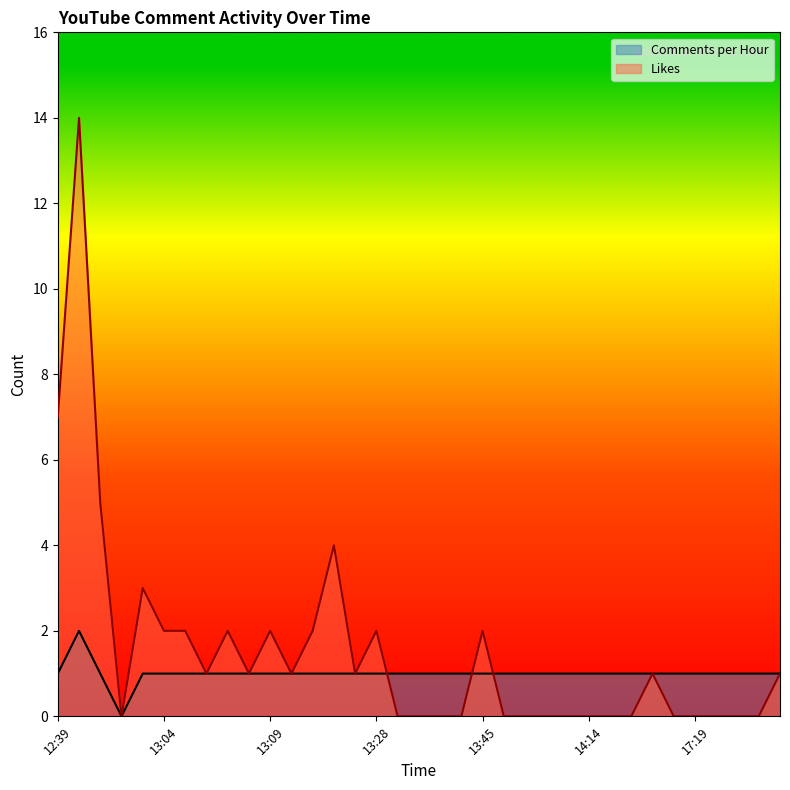

True or false: Comments per Hour has a value of 1 at 13:38.

True